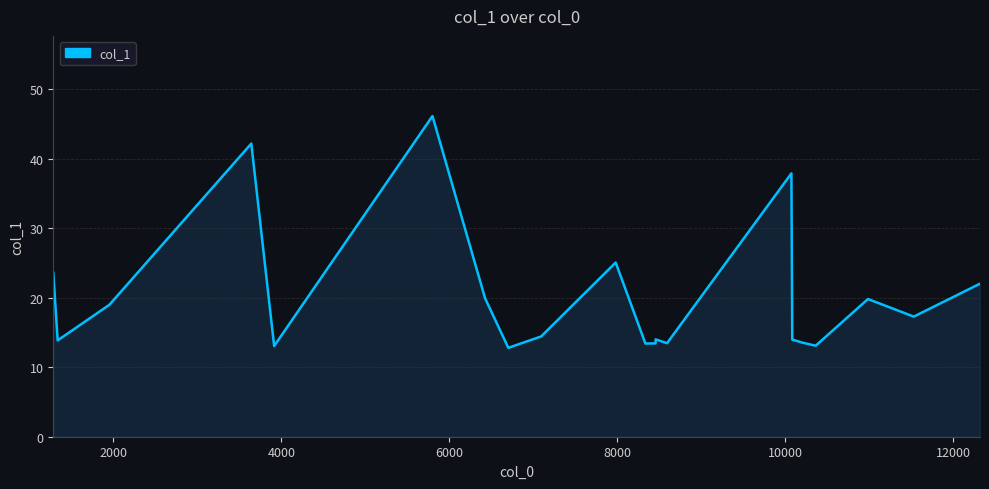

Does the chart have visible grid lines?

Yes